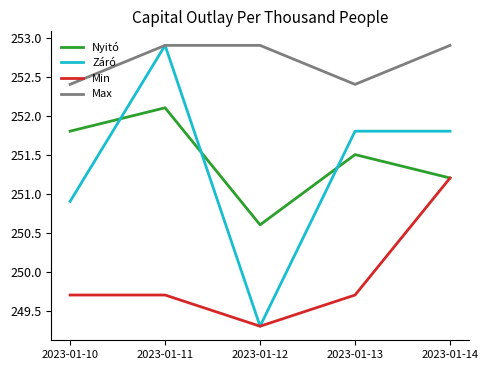

What is the difference between the second highest and minimum values in the Nyitó series?

1.2